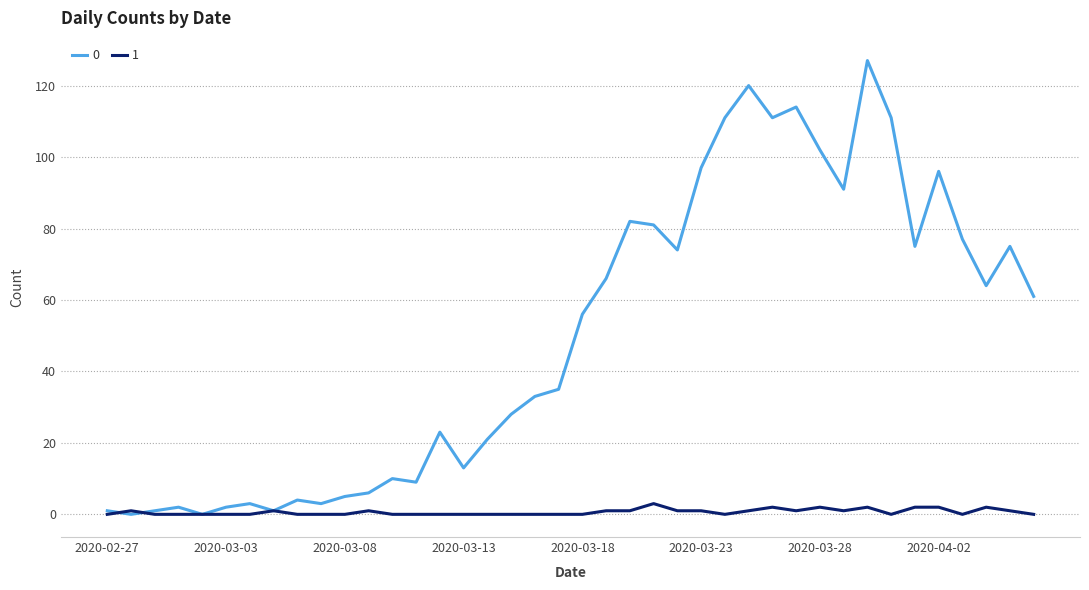

Count the number of categories in the chart.

40